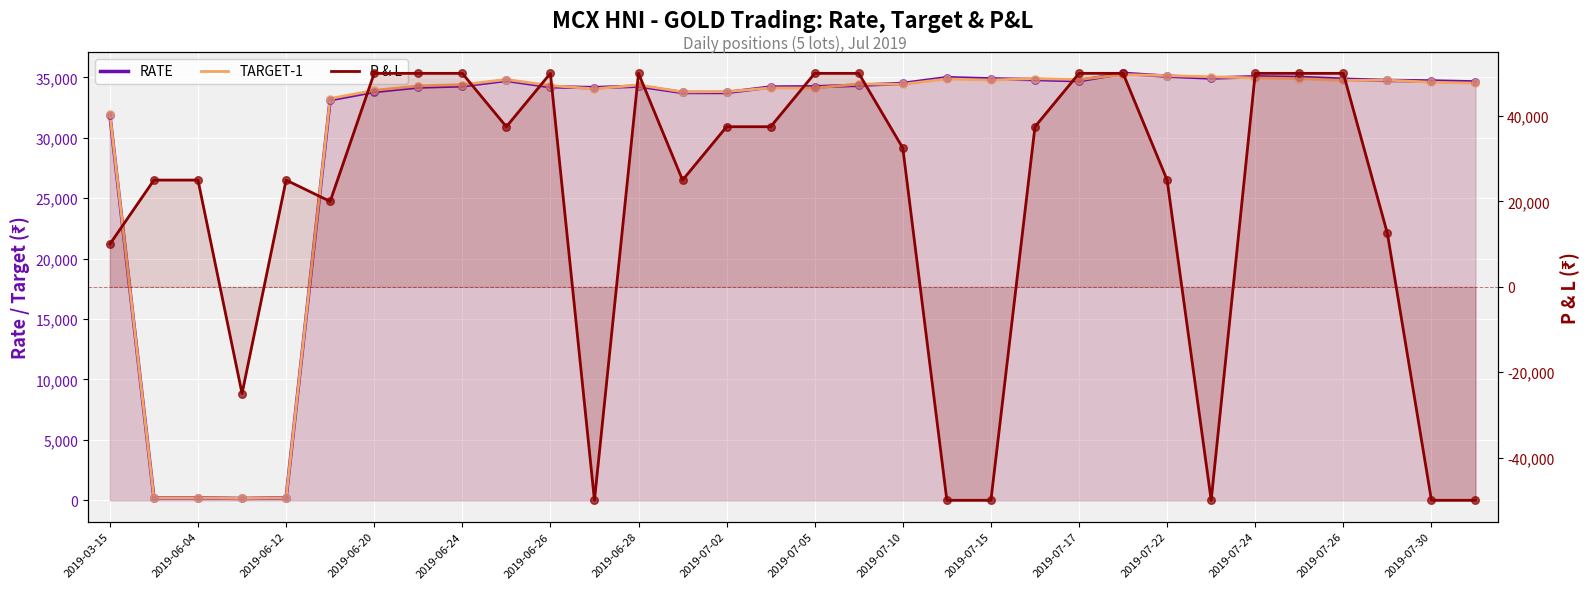

What are all the series names shown in the legend?

RATE, TARGET-1, P & L